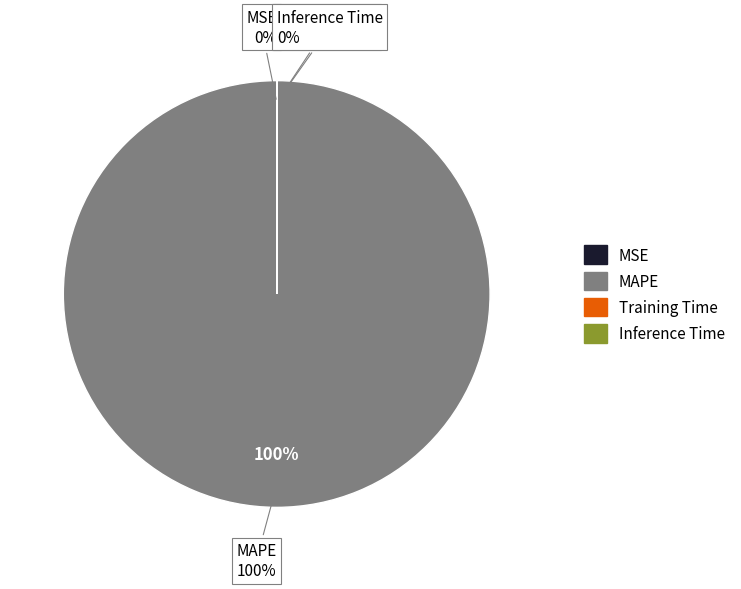

What percentage is NOT represented by Training Time?

100.0%